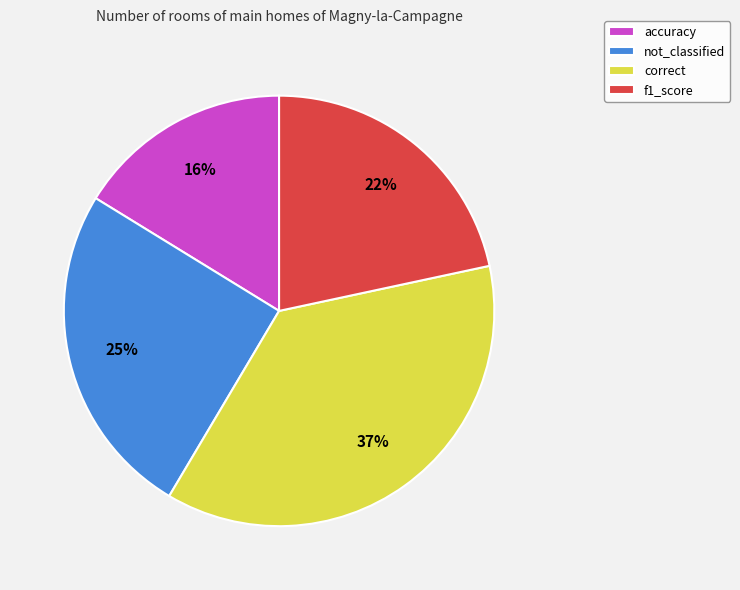

Is it true that not_classified is 34% of the pie?

False